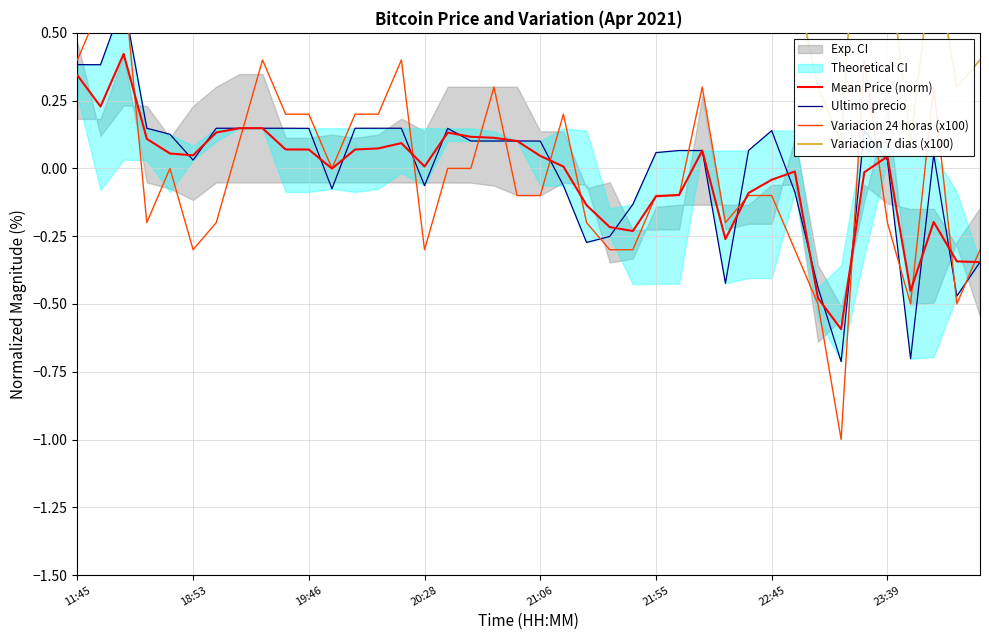

How many lines are shown in the chart?

4